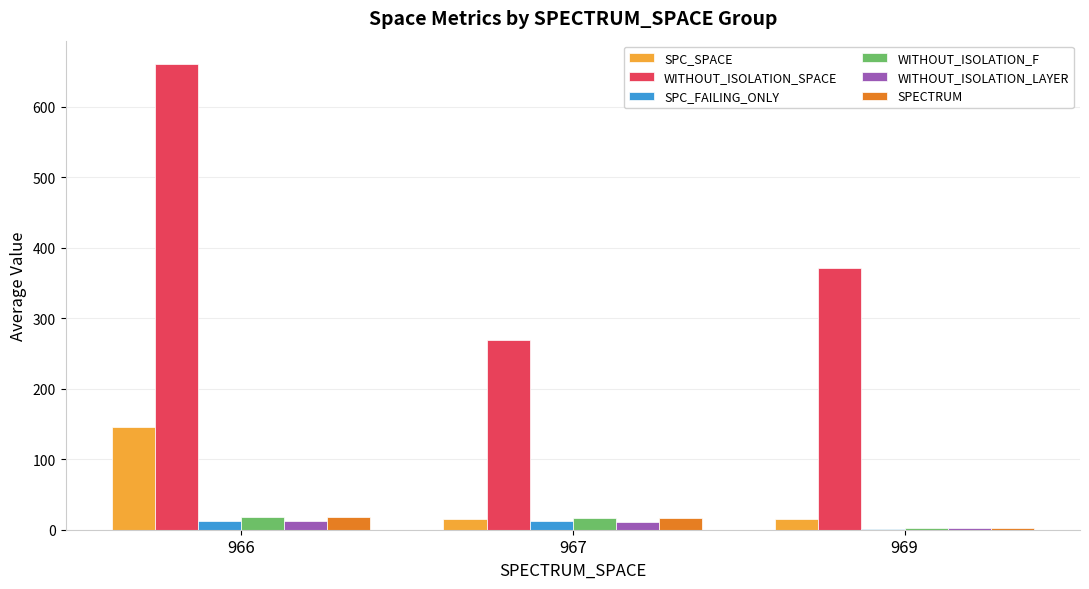

Which category has the highest value in the SPC_SPACE series?

966